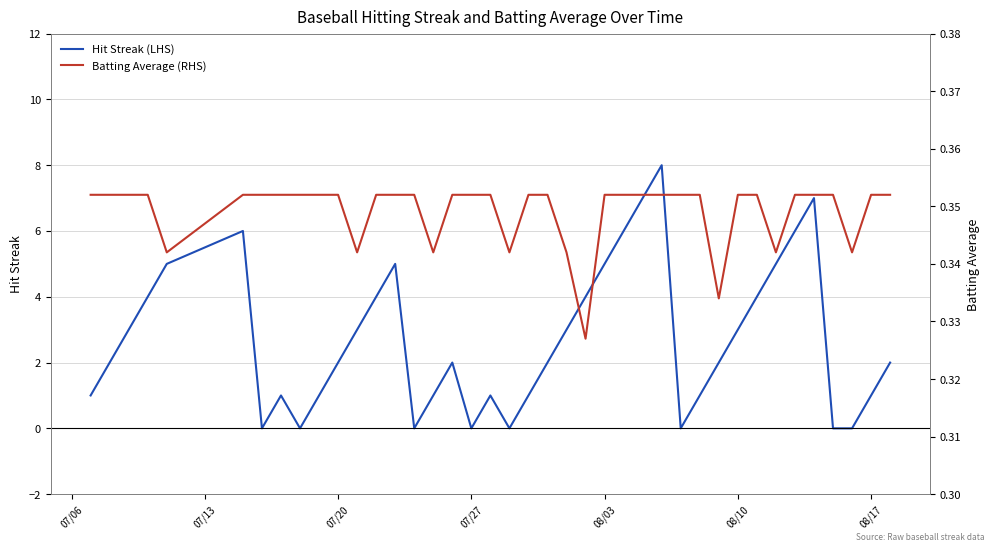

How many times do Batting Average (RHS) and Hit Streak (LHS) cross each other?

14